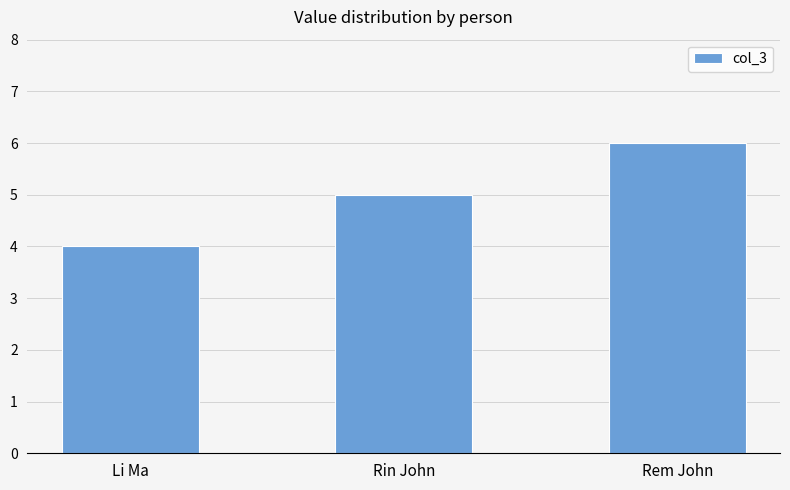

What is the minimum value shown in the chart?

4